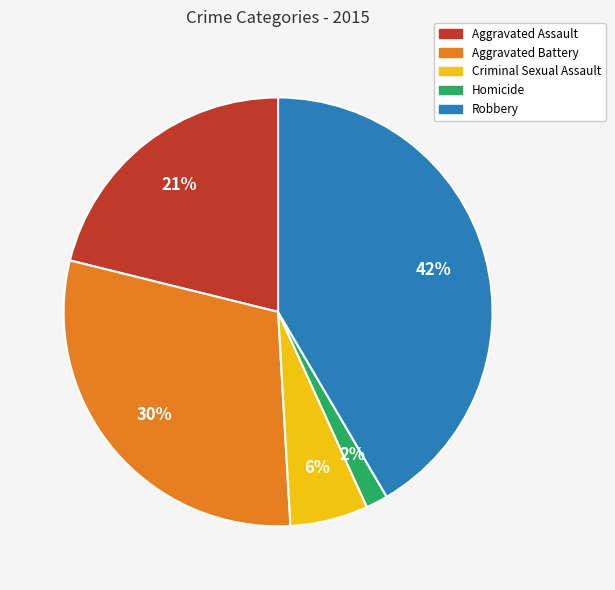

To the nearest percent, what is the average slice percentage?

20%